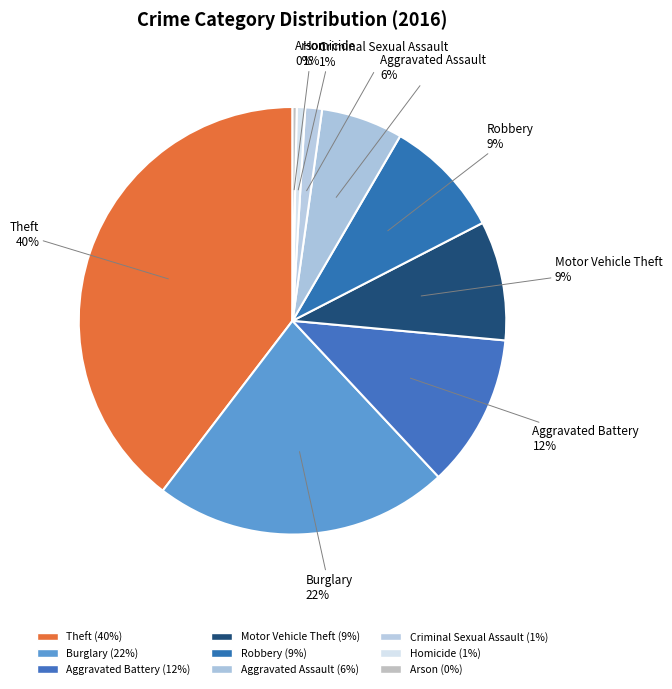

How many slices are in this pie chart?

9